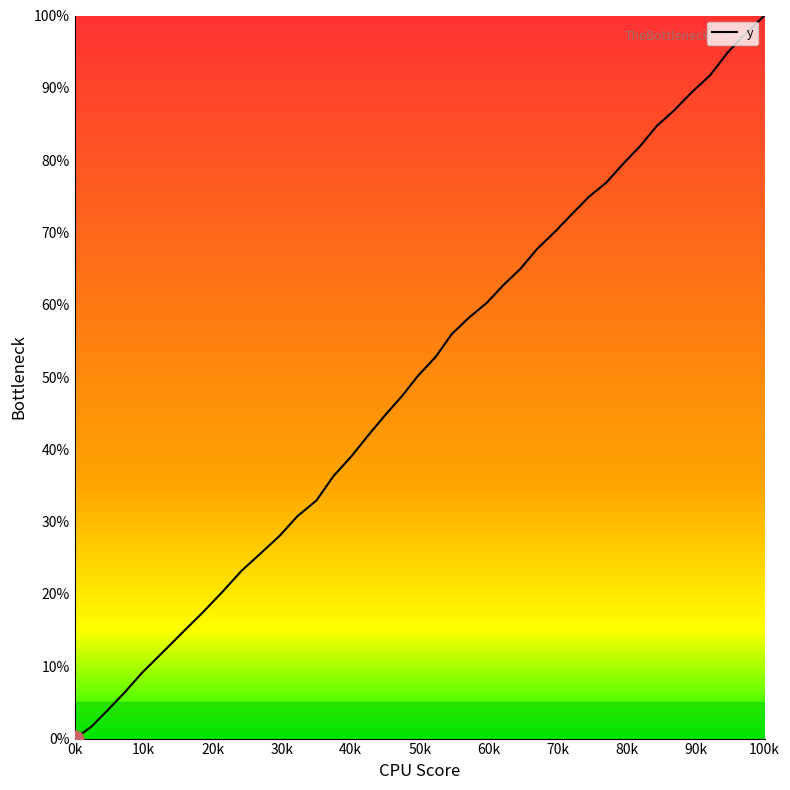

What is the maximum value shown in the chart?

100.0